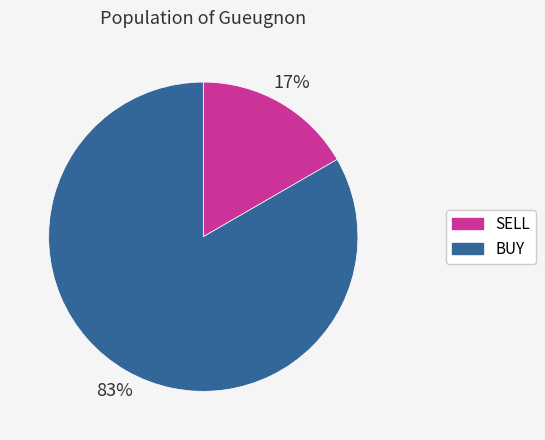

How many segments does this pie chart have?

2